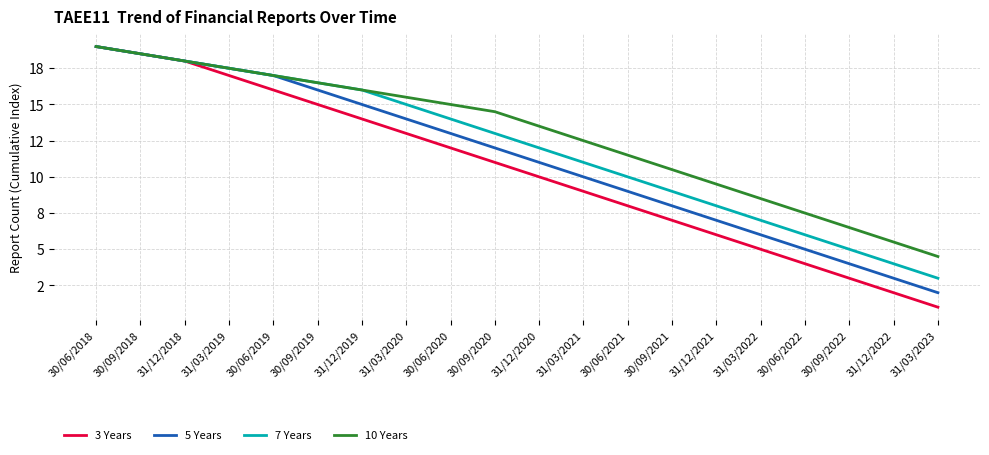

Rank the categories by 3 Years value from highest to lowest.

30/06/2018, 30/09/2018, 31/12/2018, 31/03/2019, 30/06/2019, 30/09/2019, 31/12/2019, 31/03/2020, 30/06/2020, 30/09/2020, 31/12/2020, 31/03/2021, 30/06/2021, 30/09/2021, 31/12/2021, 31/03/2022, 30/06/2022, 30/09/2022, 31/12/2022, 31/03/2023